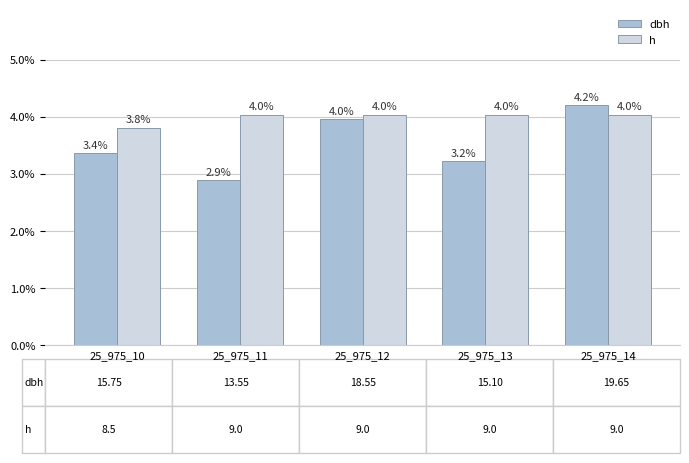

Which category has the lowest value in the h series?

25_975_10